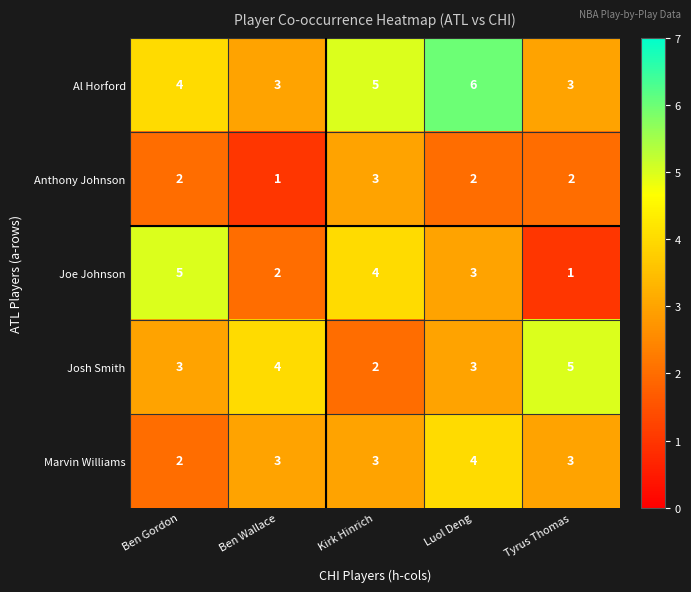

What is the average value of the Marvin Williams series?

3